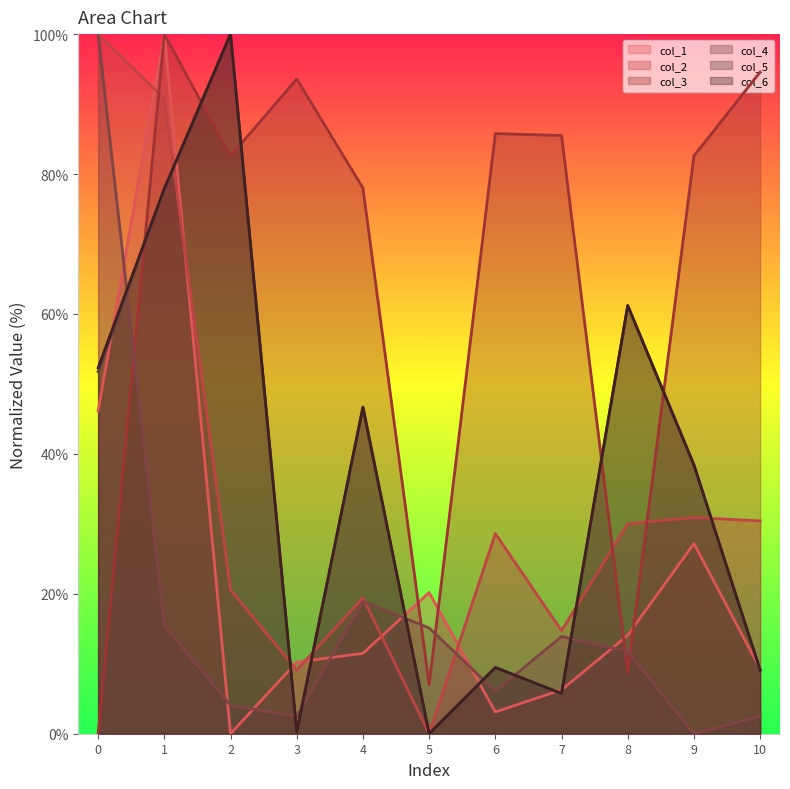

At which category does col_6 reach its first local valley?

3